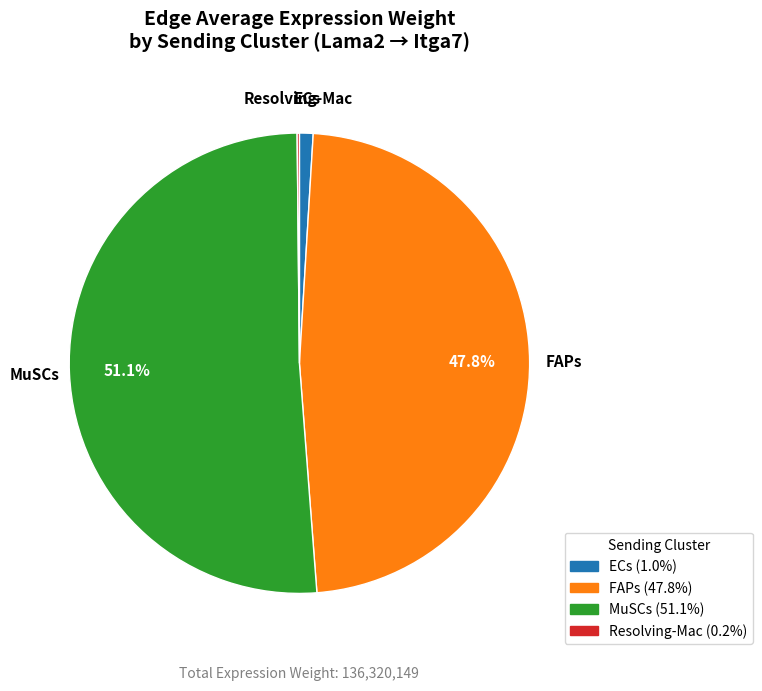

Which slice is the largest?

MuSCs